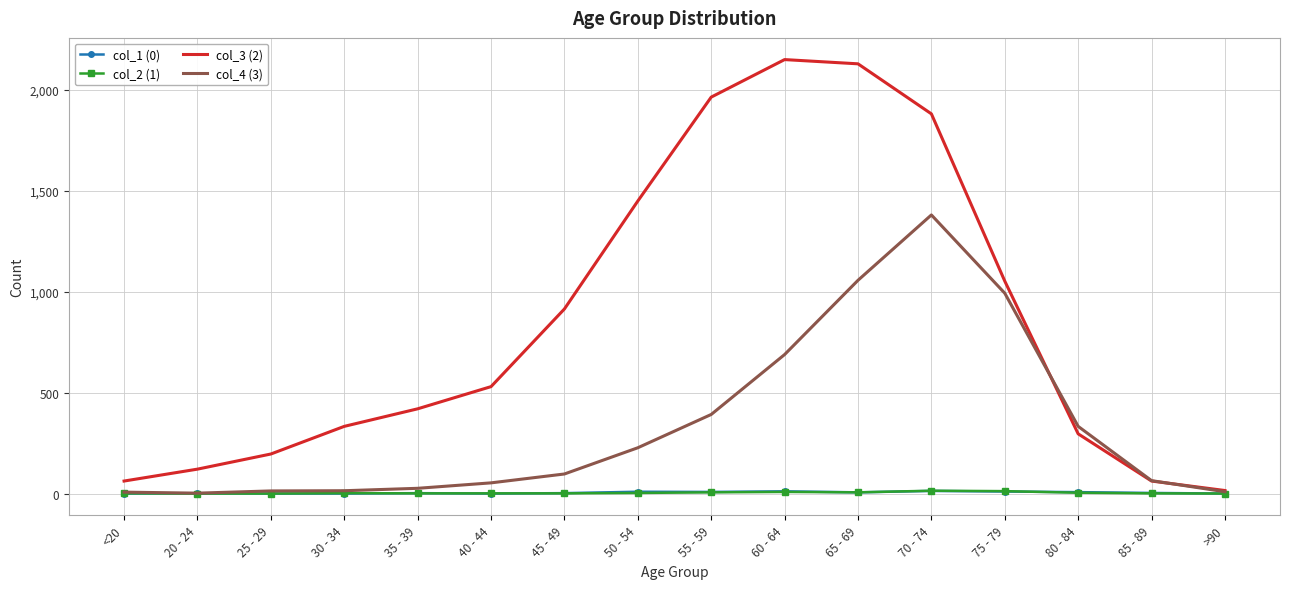

Is it true that col_3 (2) equals 102 at 30 - 34?

False